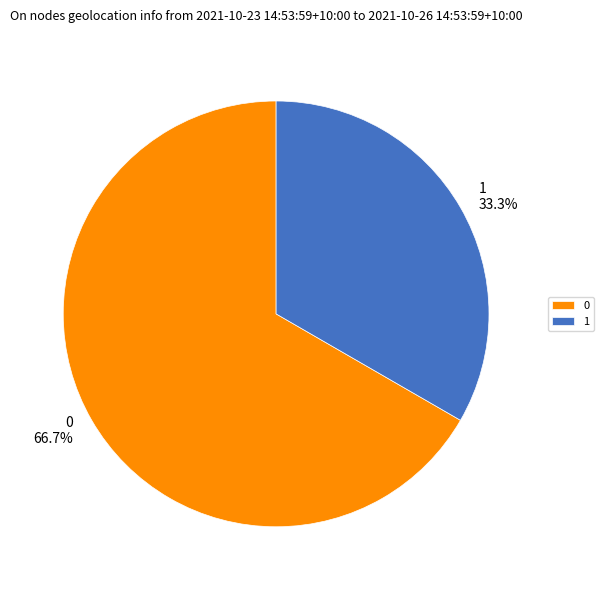

To the nearest percent, what is the difference between the 1 and 0 slice percentages?

33%